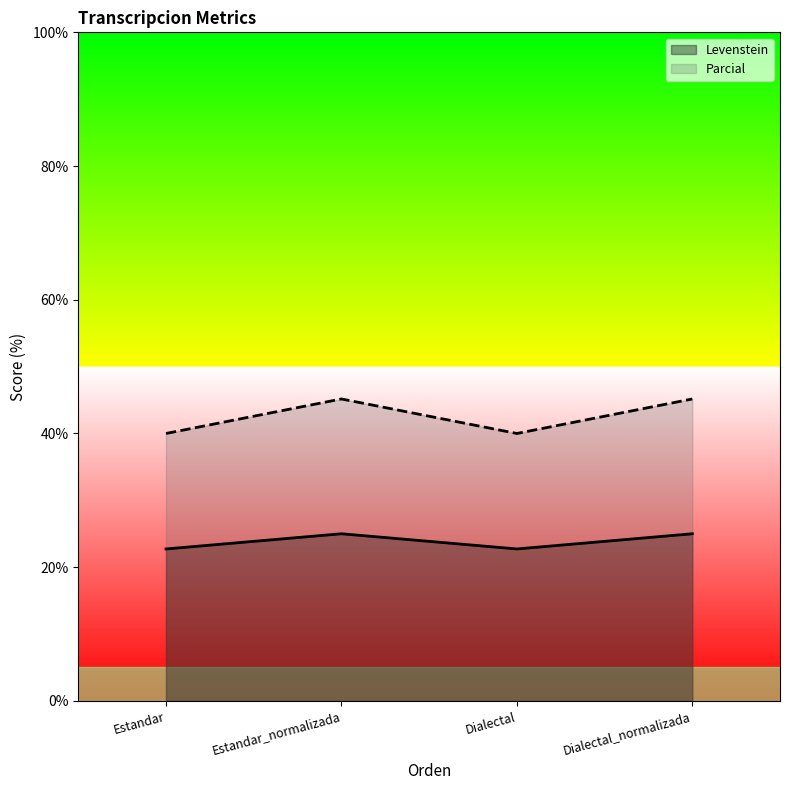

At how many categories does at least one series exceed 39?

4